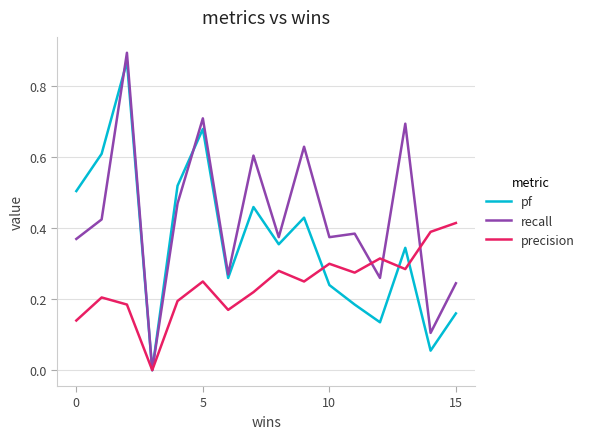

Which series ends up on top after the final intersection of pf and precision?

precision